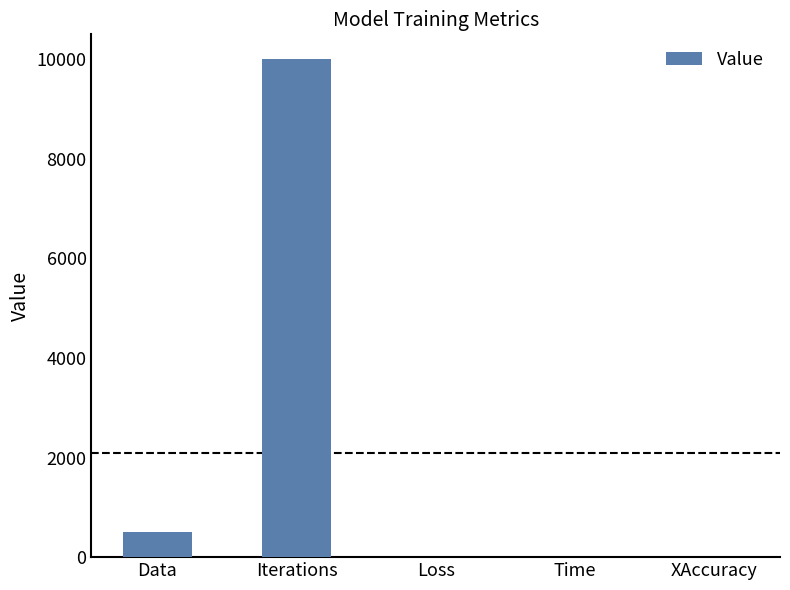

How many values exceed 6?

3